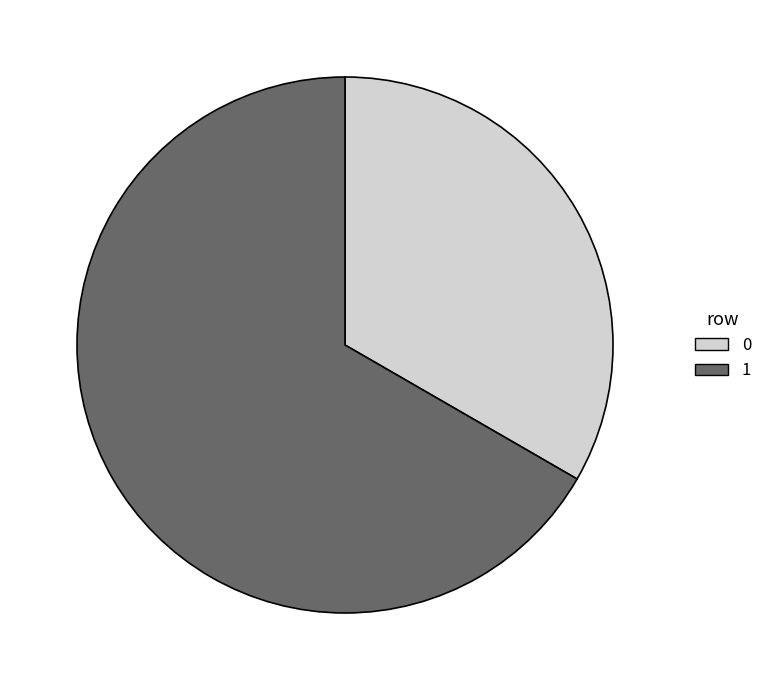

Does any single category account for the majority?

Yes